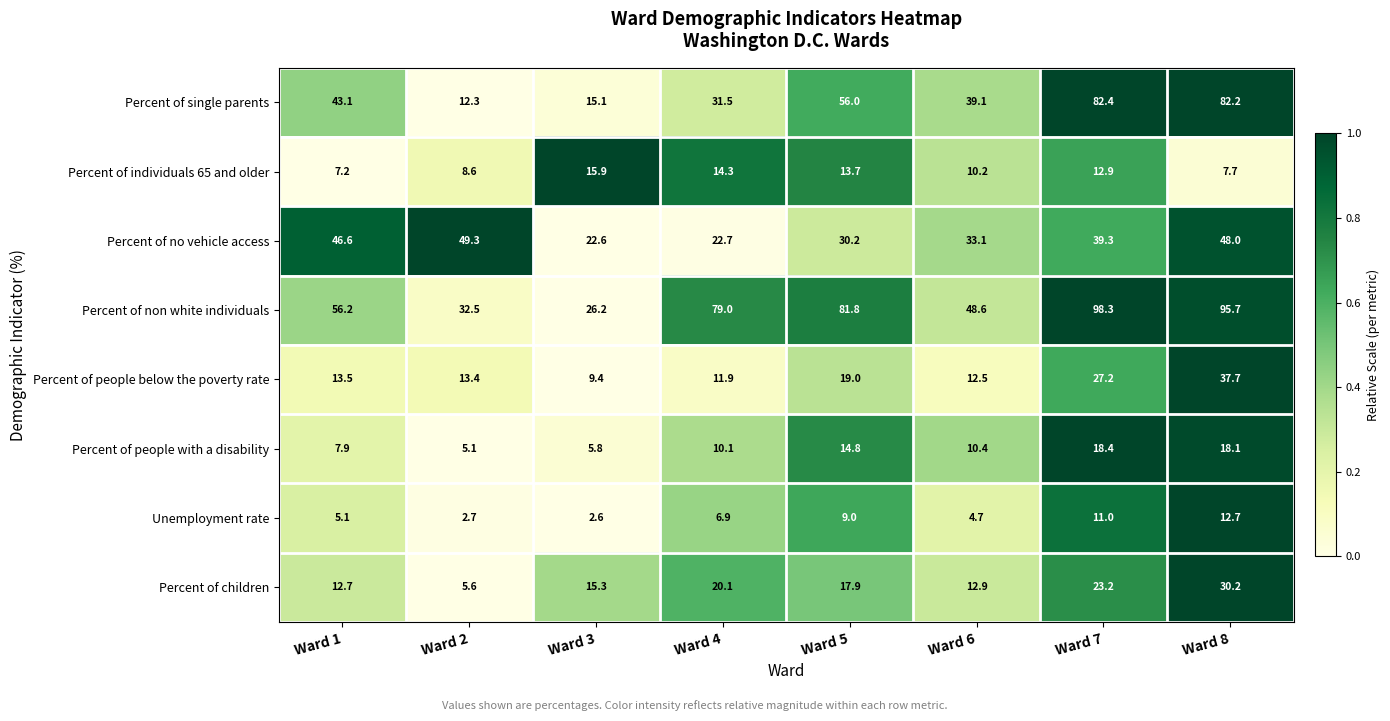

What is the difference between the highest and lowest values at Ward 3?

23.6